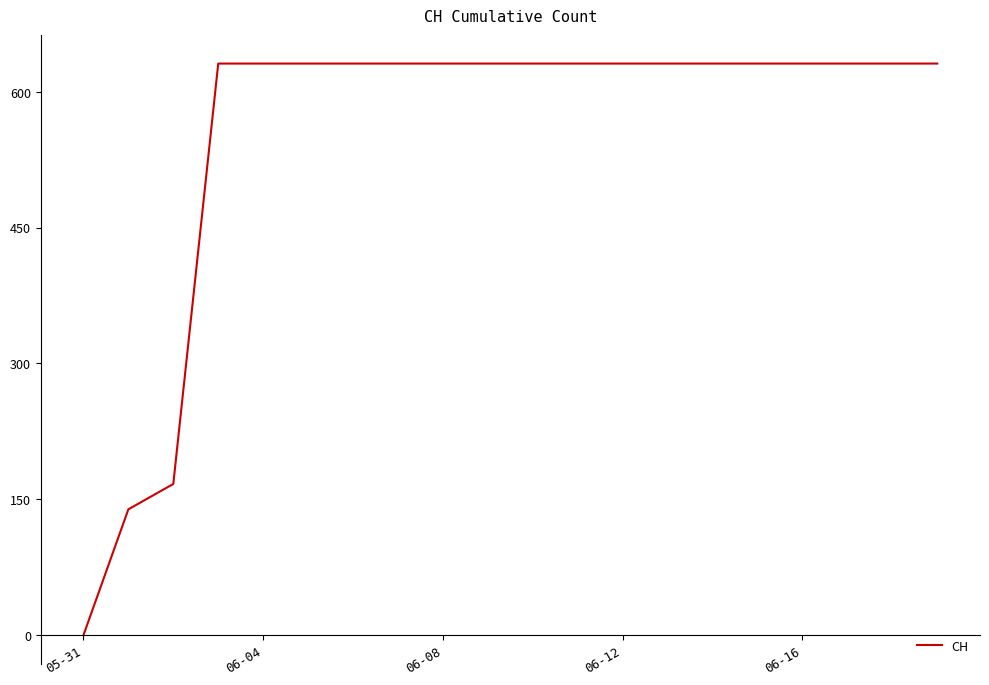

How many series are shown in this chart?

1